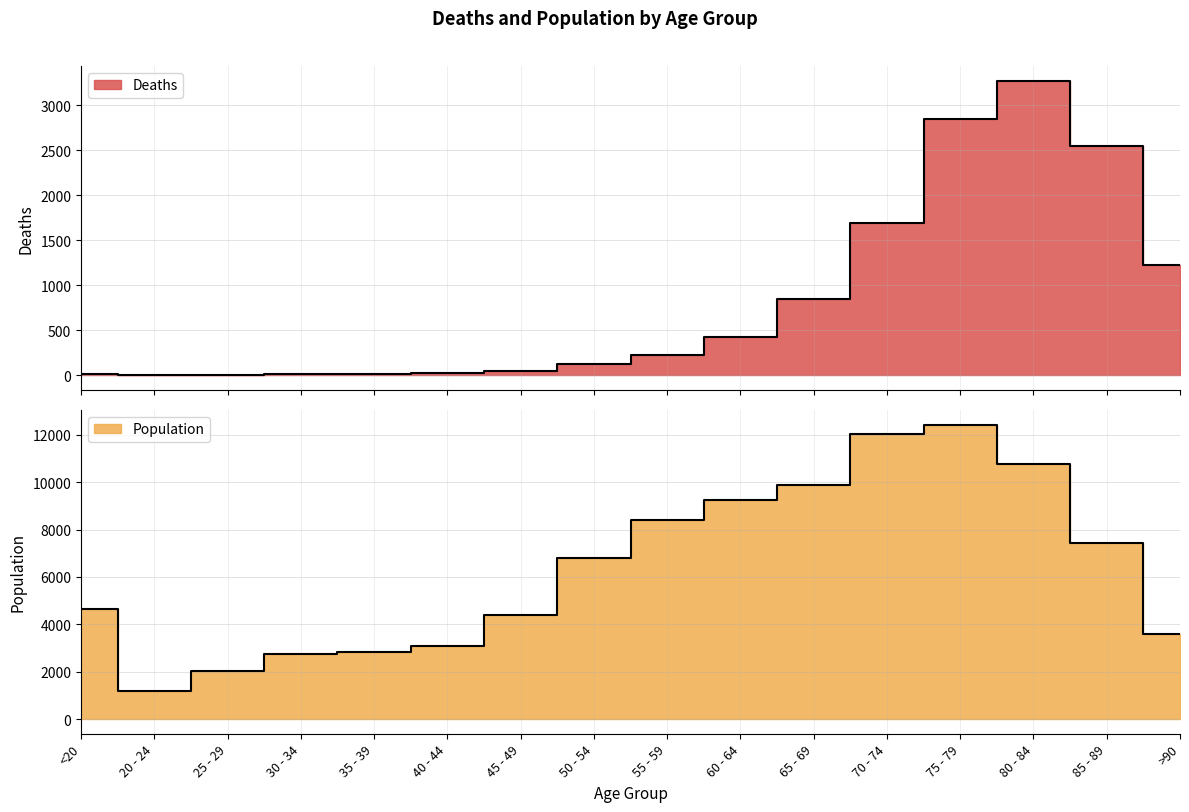

Reading right to left, list all the values displayed in this chart.

Deaths: 1224	2548	3273	2848	1690	850	426	227	126	47	24	18	17	3	4	18
Population: 3604	7417	10764	12434	12018	9883	9236	8400	6803	4396	3078	2814	2765	2038	1191	4641